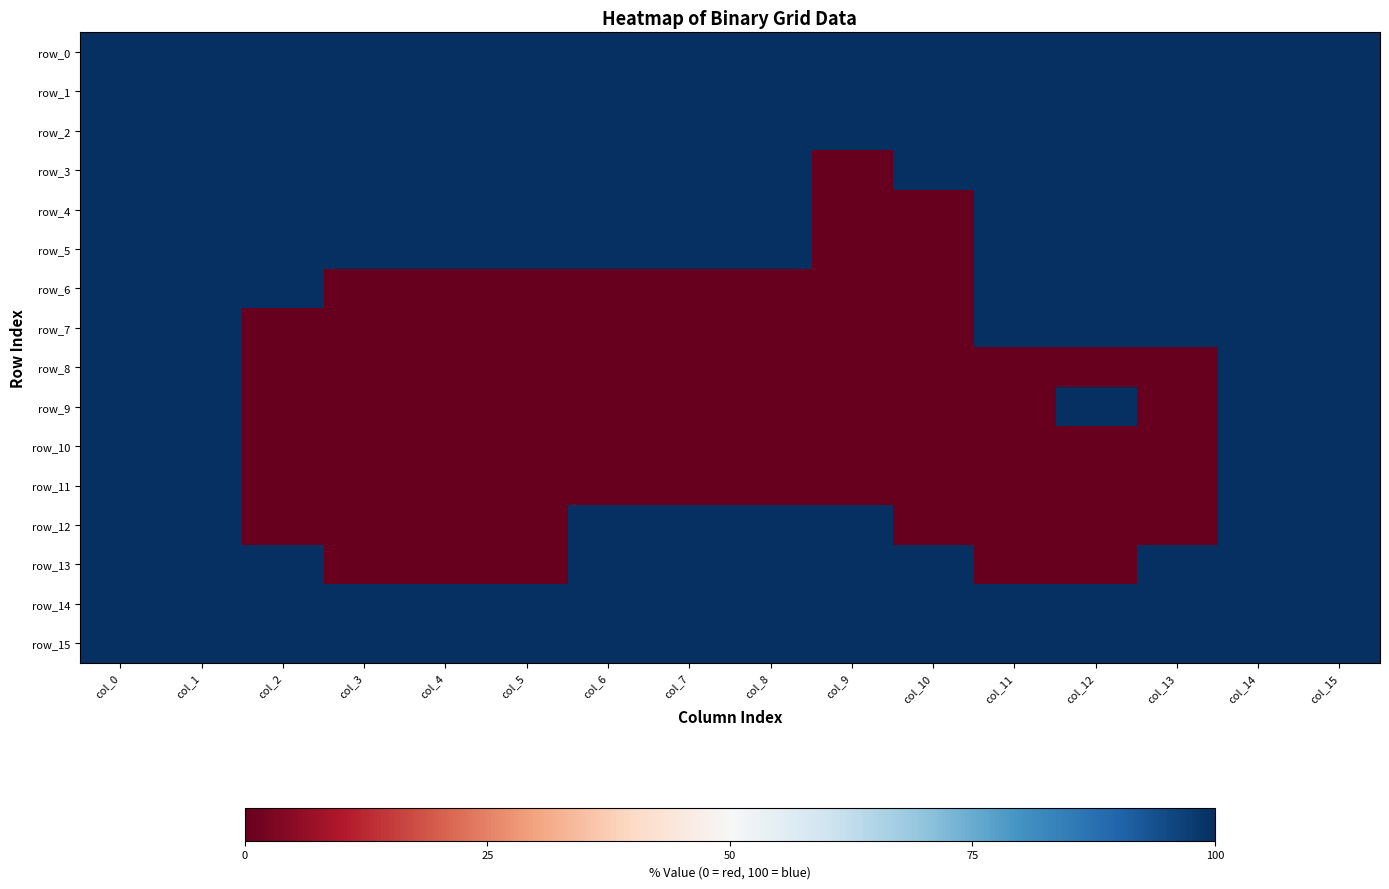

Which has a higher value, col_13 or col_15?

col_13